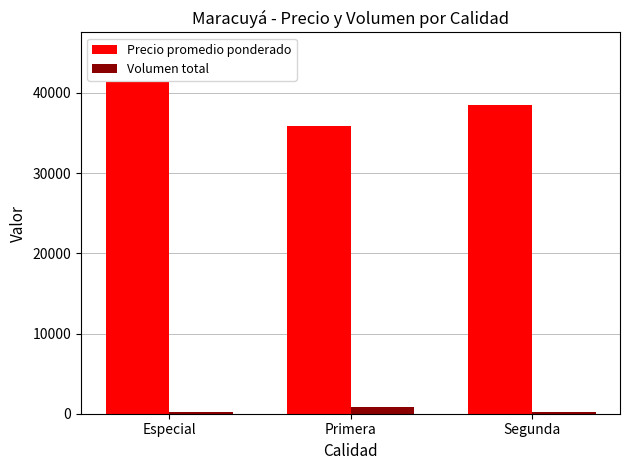

What is the highest value of the Precio promedio ponderado series?

41333